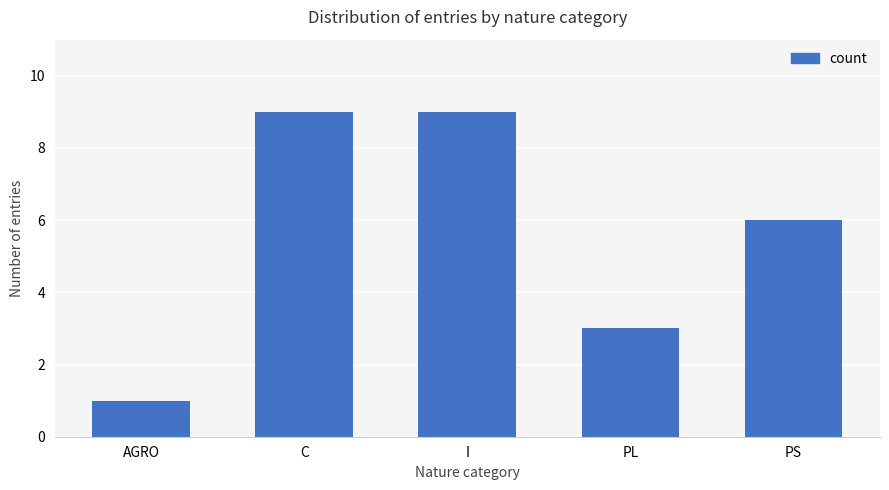

What is the change in value from AGRO to PS?

+5